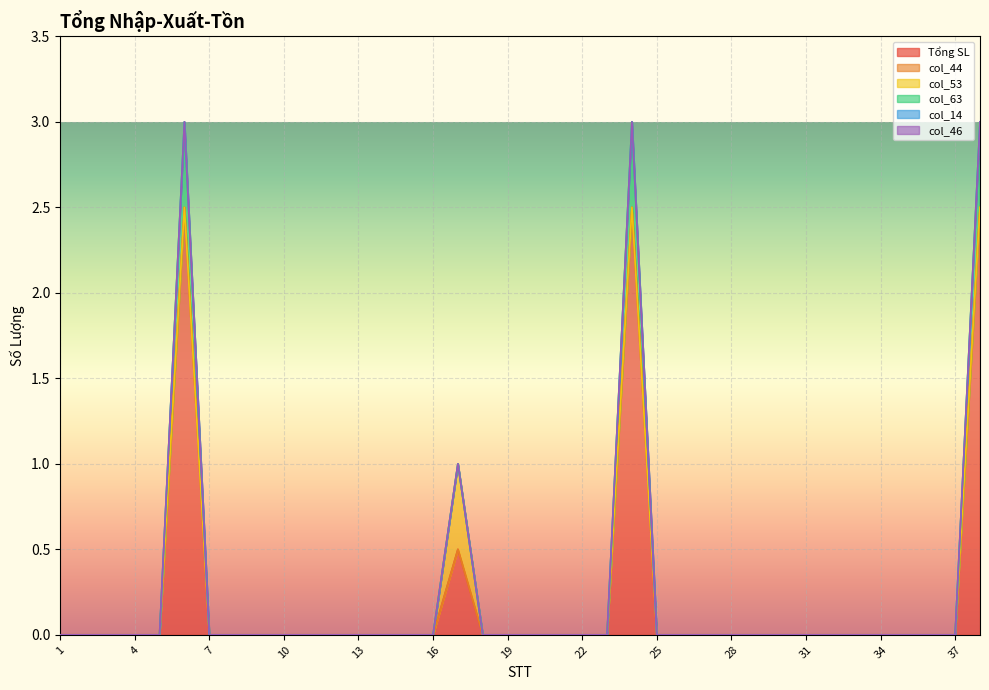

Which series has the largest total across all categories?

Tổng SL